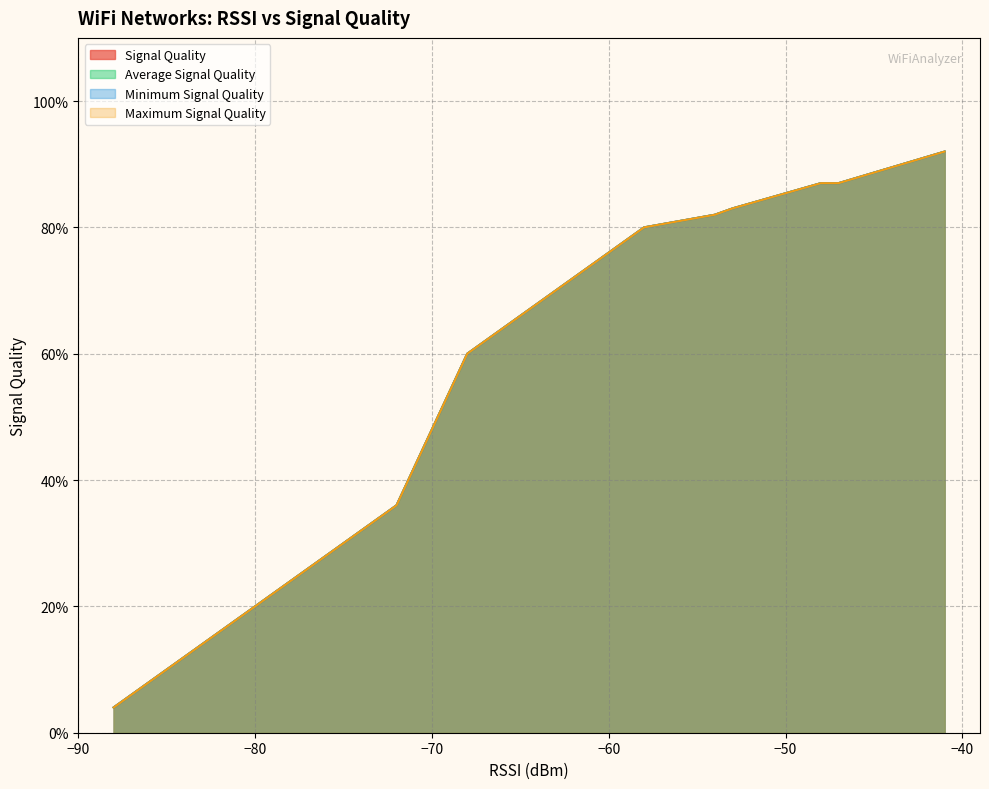

Is it true that Signal Quality equals 10 at 17?

False